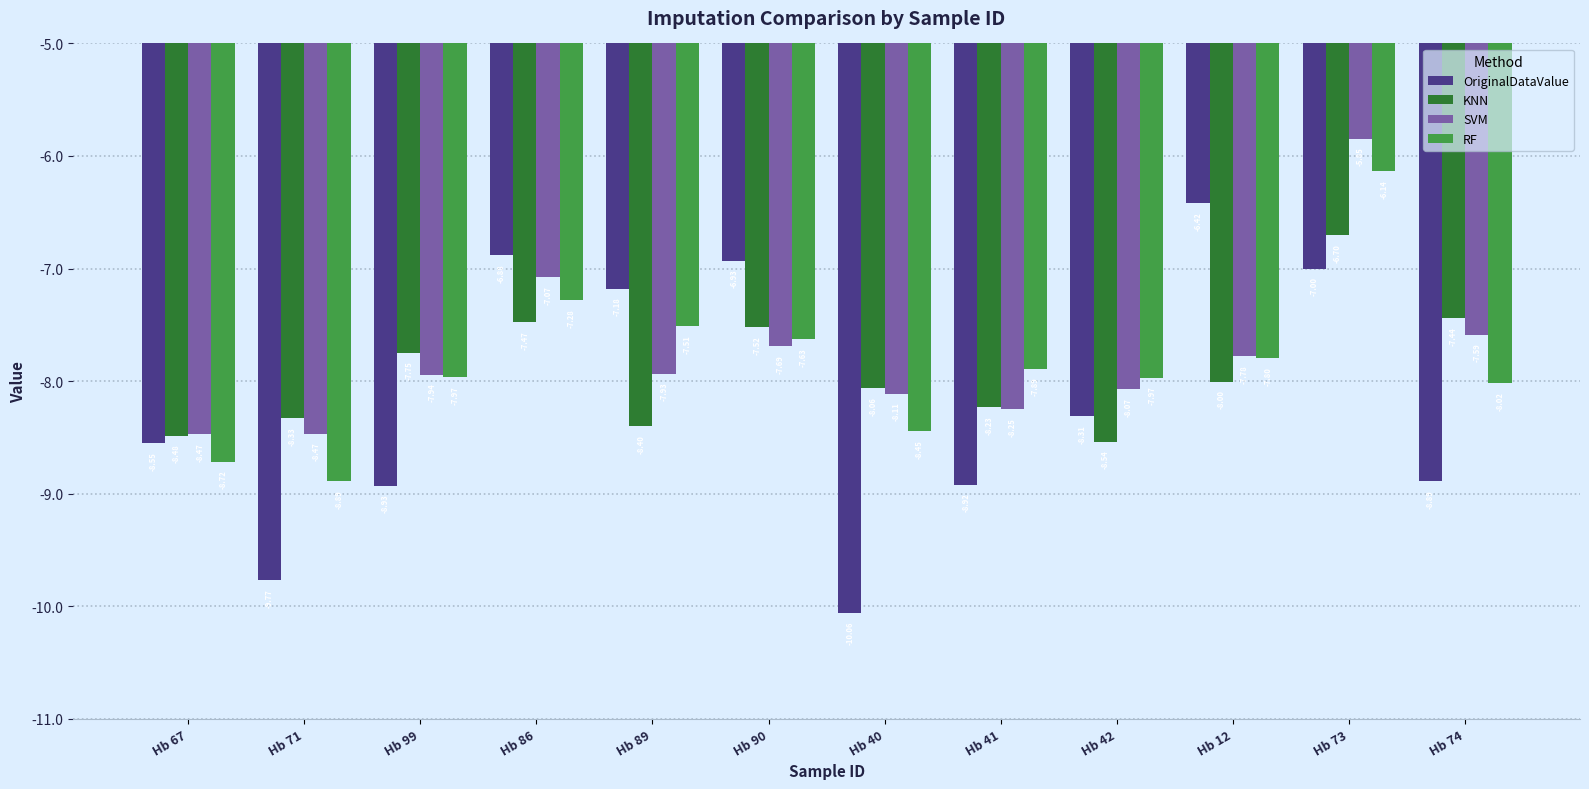

Is the value of RF at Hb 12 greater than the value of KNN at Hb 41?

Yes